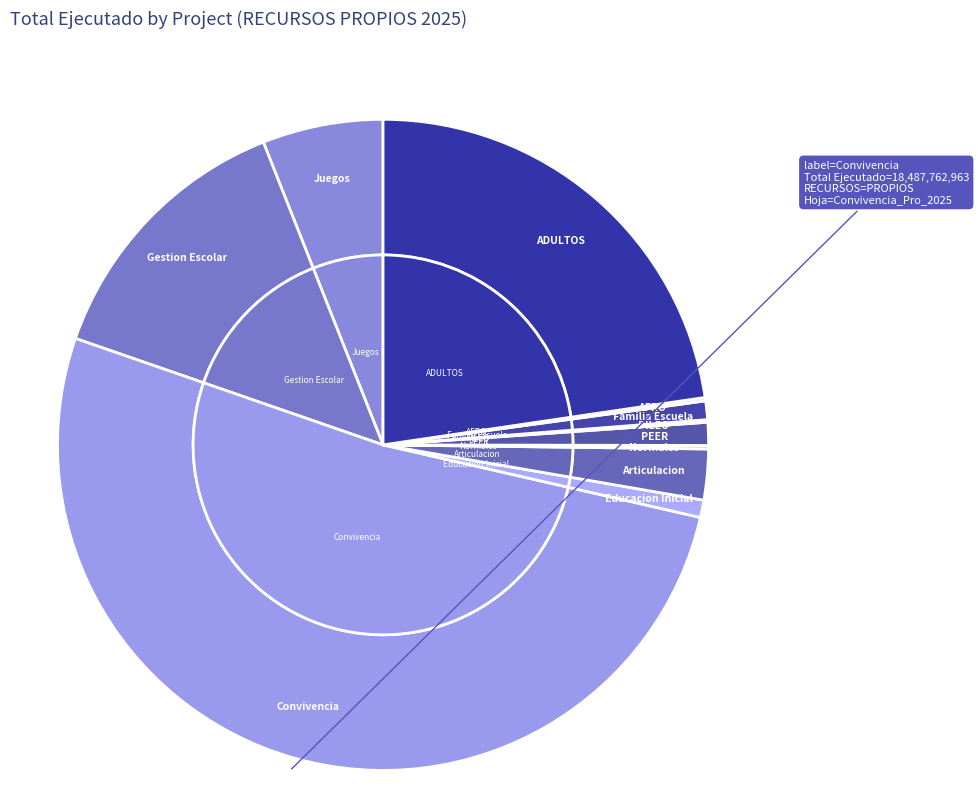

Which has a higher value, Juegos_Pro_2025 or Familia_Escuela_Pro_2025?

Juegos_Pro_2025